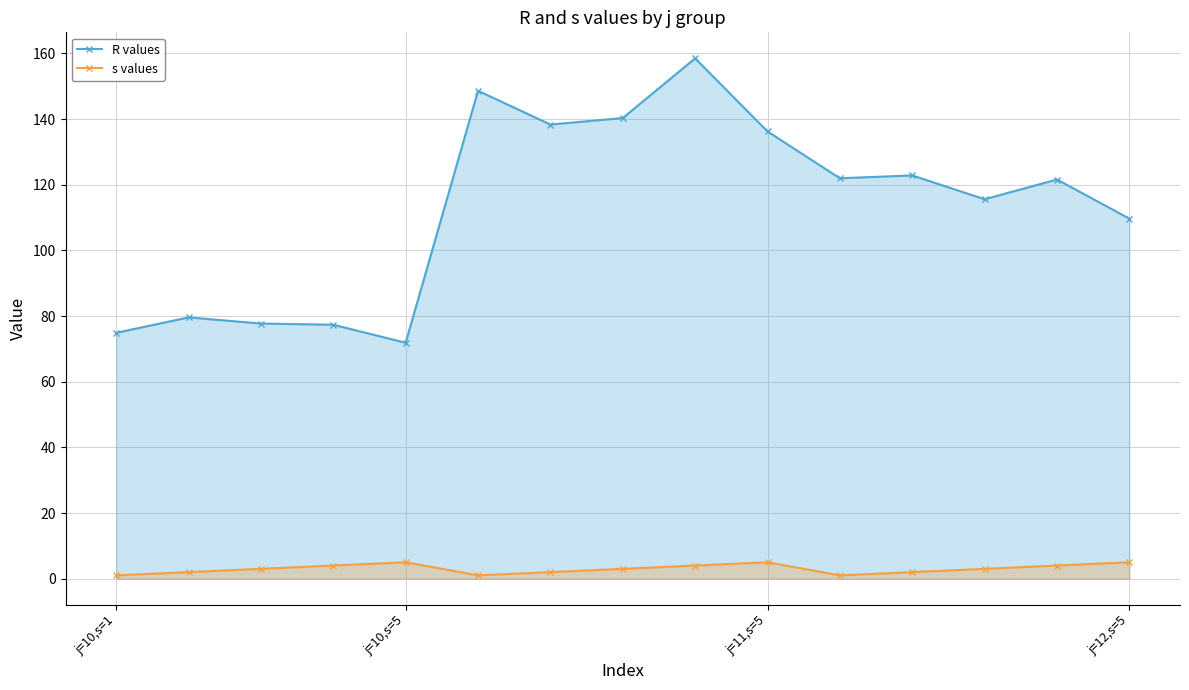

At j=12,s=5, list the series in order from largest to smallest.

R values, s values